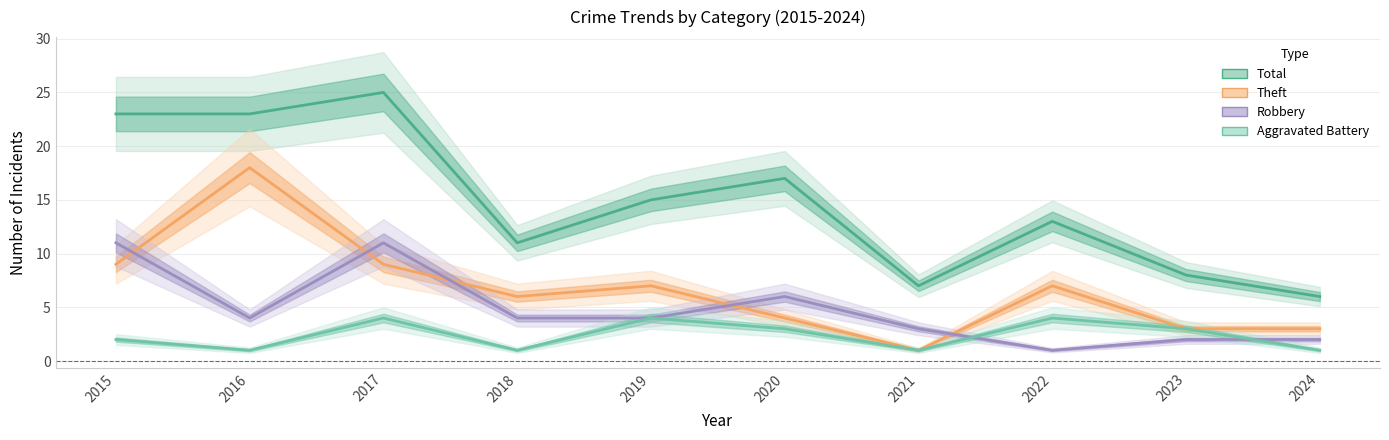

What is the value of the Total point at the 1st from the left?

23